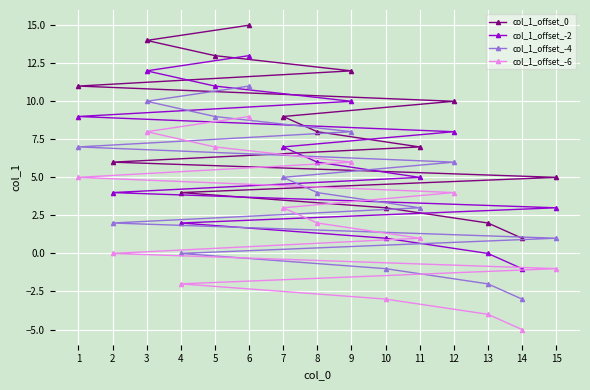

Where does the col_1_offset_-4 series first go above 4?

1